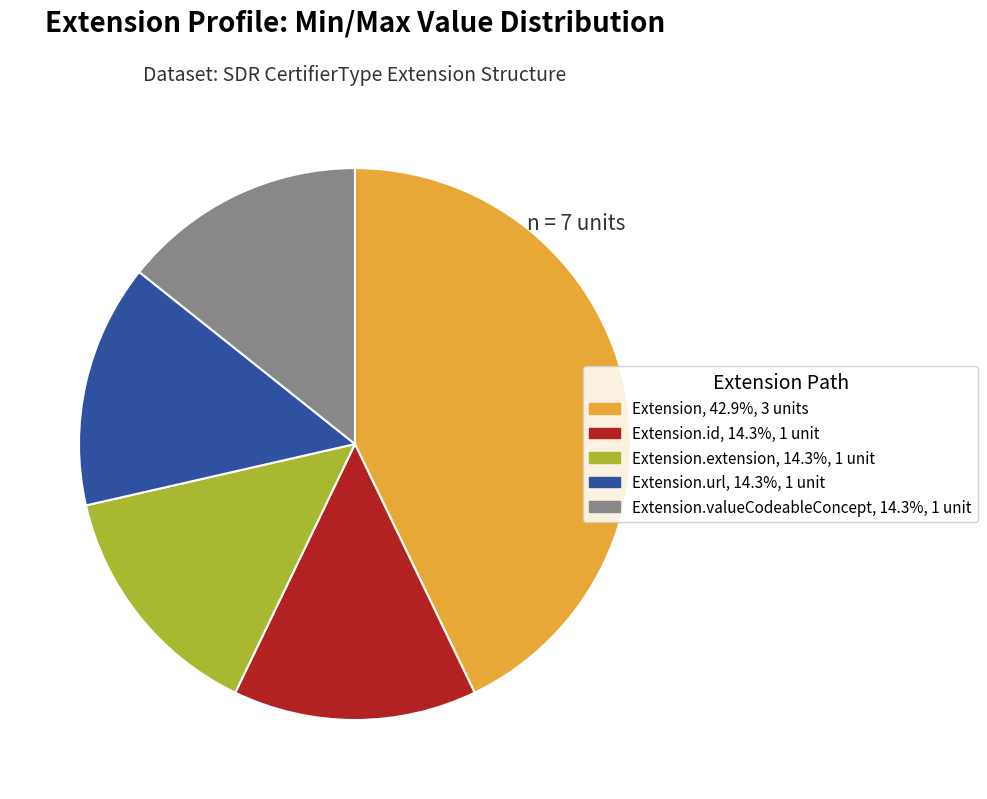

Approximately how many times larger is the value at Extension.valueCodeableConcept, 14.3%, 1 unit compared to Extension.id, 14.3%, 1 unit?

1.0